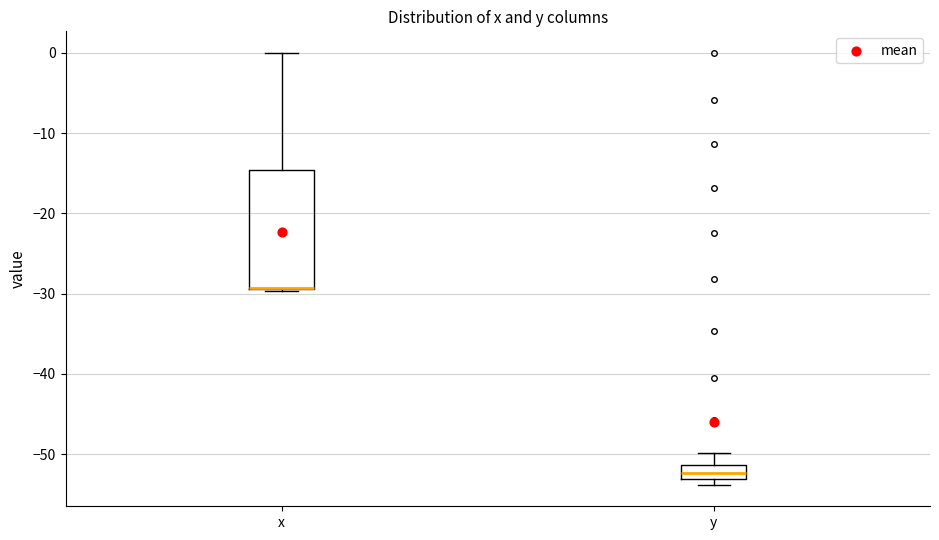

Comparing the boxes themselves (not the whiskers), which one is the tallest?

x